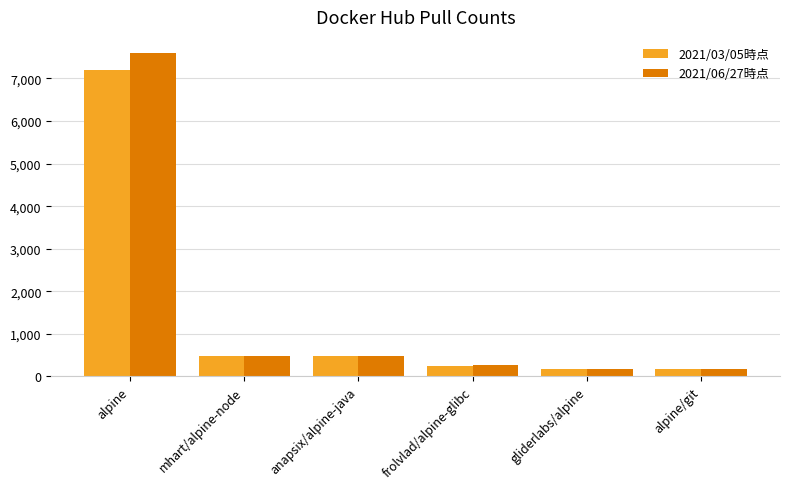

Which series has the widest spread of values?

2021/06/27時点